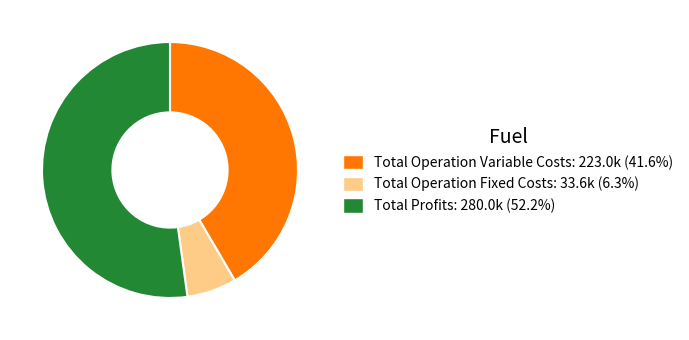

Is there any slice that represents more than half of the pie?

Yes